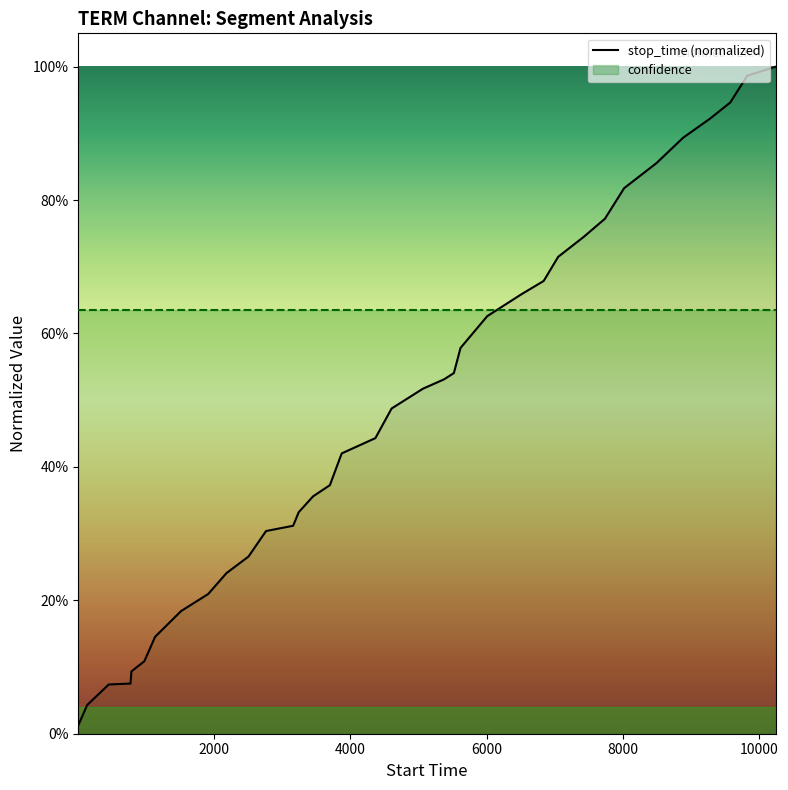

How many lines are shown in the chart?

1